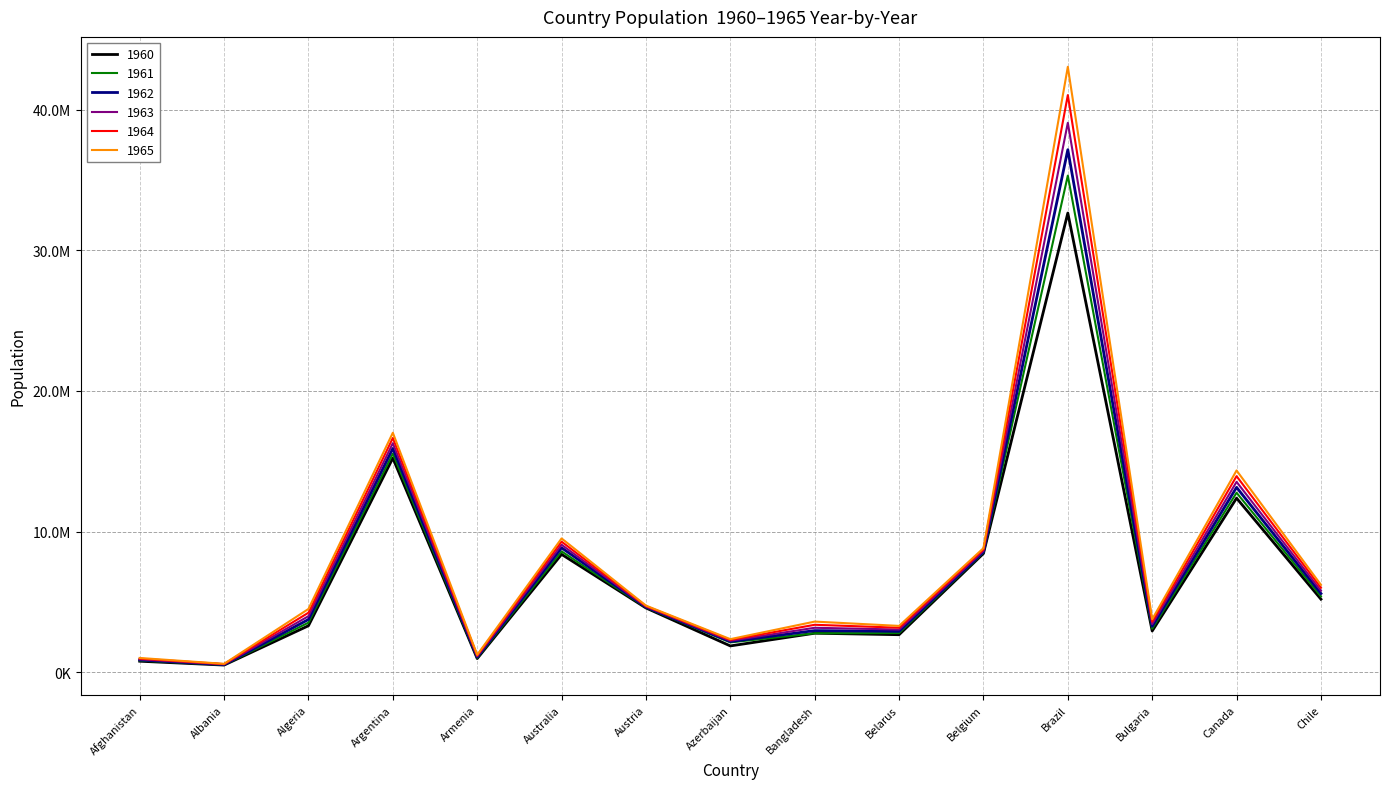

Reading left to right, what are all the values shown in this chart?

1960: Afghanistan=769308.0	Albania=494443.0	Algeria=3293999.0	Argentina=15224096.0	Armenia=957974.0	Australia=8375329.0	Austria=4560057.0	Azerbaijan=1857673.0	Bangladesh=2761049.0	Belarus=2656152.0	Belgium=8435075.0	Brazil=32662018.0	Bulgaria=2918659.0	Canada=12375125.0	Chile=5184595.0
1961: Afghanistan=814923.0	Albania=511802.8	Algeria=3515148.0	Argentina=15545220.0	Armenia=1008597.0	Australia=8587695.0	Austria=4590377.0	Azerbaijan=2108328.0	Bangladesh=2757035.0	Belarus=2774679.0	Belgium=8503913.0	Brazil=35327480.0	Bulgaria=3084392.0	Canada=12758130.0	Chile=5384611.0
1962: Afghanistan=858521.7	Albania=529438.9	Algeria=3739963.0	Argentina=15912120.0	Armenia=1061426.0	Australia=8841891.0	Austria=4622747.0	Azerbaijan=2167604.0	Bangladesh=2948396.0	Belarus=2897401.0	Belgium=8550316.0	Brazil=37170220.0	Bulgaria=3250211.0	Canada=13140260.0	Chile=5585252.0
1963: Afghanistan=903913.9	Albania=547376.7	Algeria=3973289.0	Argentina=16282350.0	Armenia=1115612.0	Australia=9055935.0	Austria=4656714.0	Azerbaijan=2227265.0	Bangladesh=3148941.0	Belarus=3023617.0	Belgium=8627056.0	Brazil=39086650.0	Bulgaria=3416490.0	Canada=13532630.0	Chile=5790577.0
1964: Afghanistan=951225.9	Albania=565571.8	Algeria=4220987.0	Argentina=16654410.0	Armenia=1170683.0	Australia=9279085.0	Austria=4692061.0	Azerbaijan=2285368.0	Bangladesh=3361910.0	Belarus=3152411.0	Belgium=8721795.0	Brazil=41058010.0	Bulgaria=3585464.0	Canada=13938310.0	Chile=5998089.0
1965: Afghanistan=1000582.0	Albania=583982.9	Algeria=4488176.0	Argentina=17027710.0	Armenia=1226270.0	Australia=9507272.0	Austria=4726878.0	Azerbaijan=2340496.0	Bangladesh=3589447.0	Belarus=3282735.0	Belgium=8814176.0	Brazil=43069610.0	Bulgaria=3753817.0	Canada=14343690.0	Chile=6205818.0